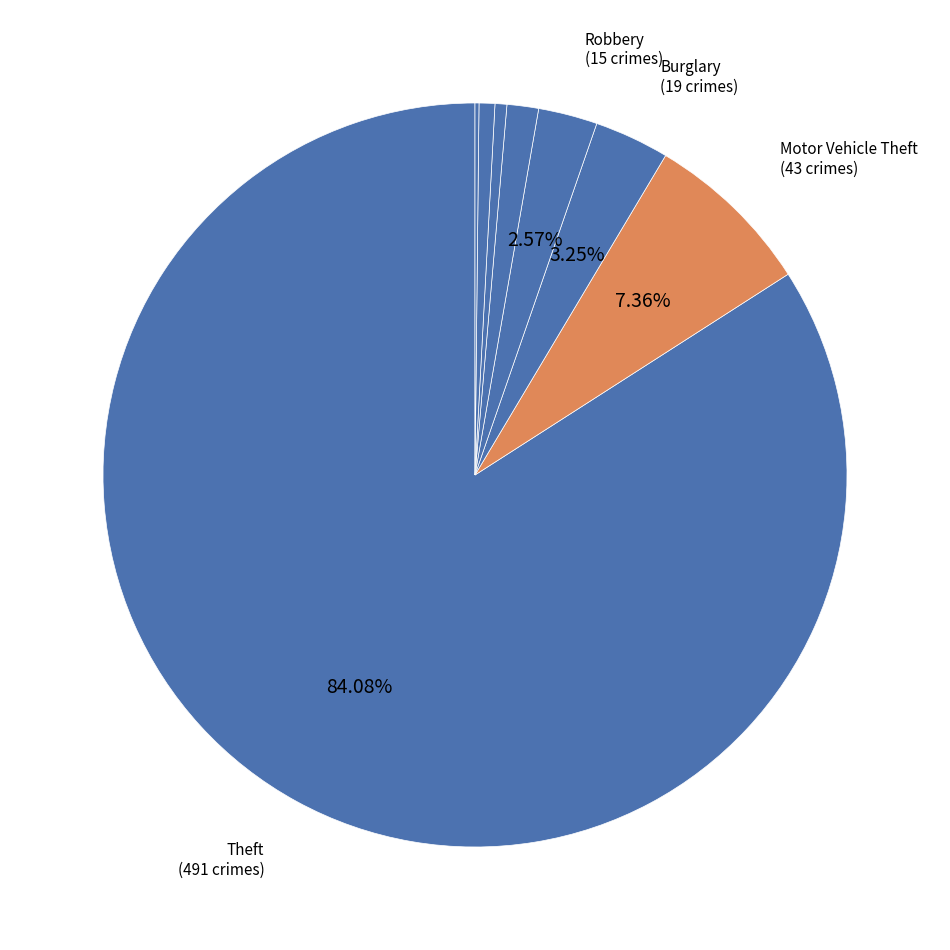

What is the largest slice in the pie chart?

Theft